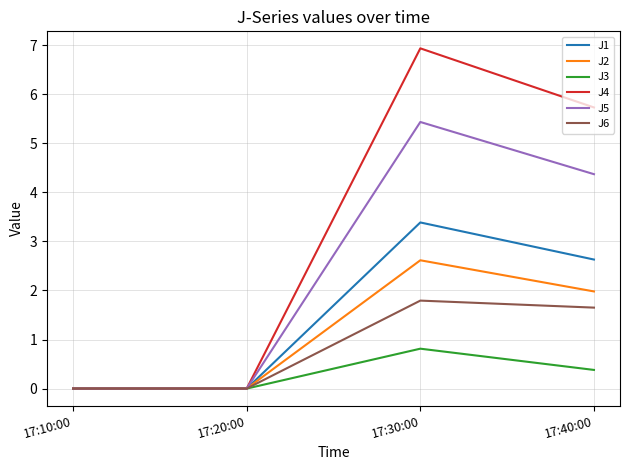

At how many categories does at least one series exceed 3?

2